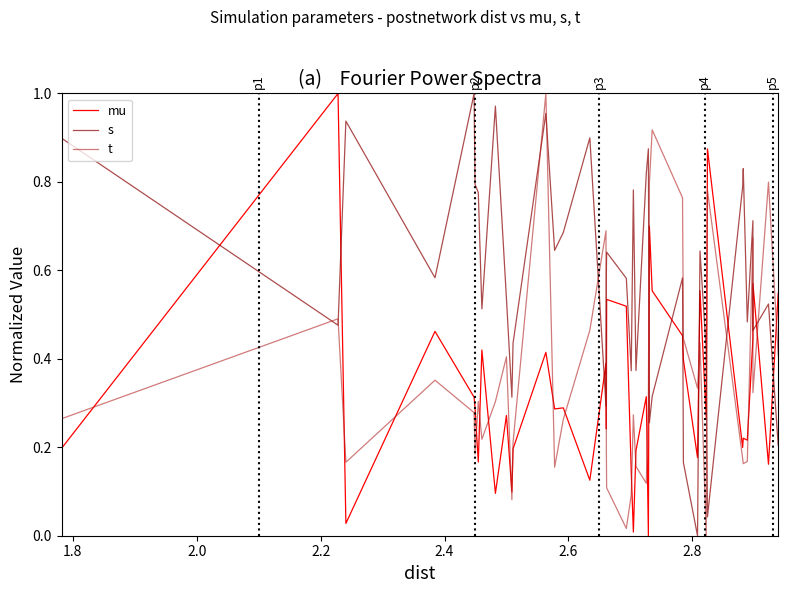

Is this an area chart (filled region under the line)?

No